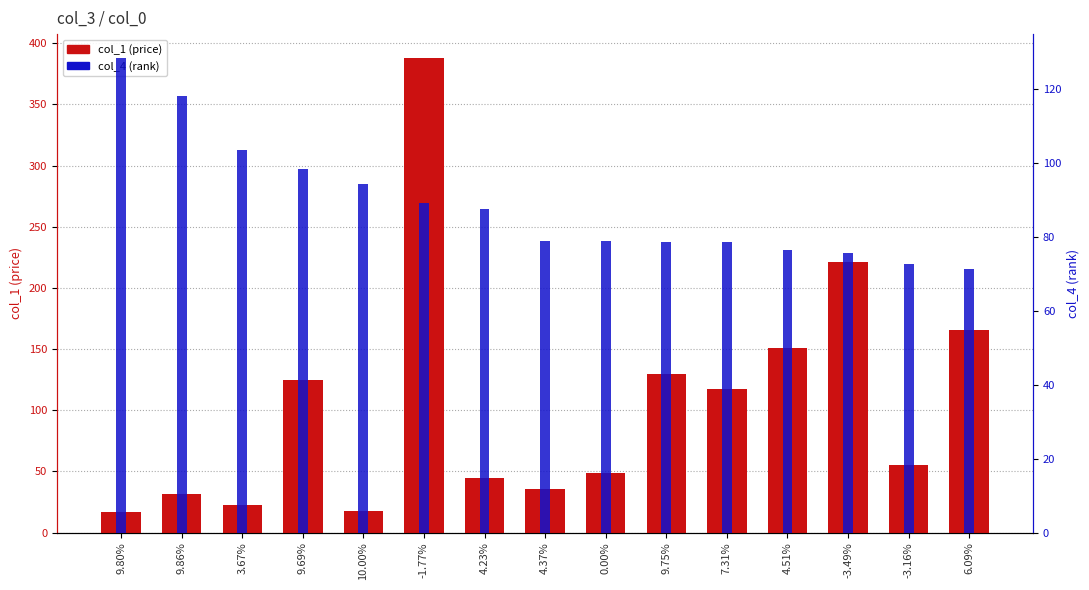

How many groups of bars are there?

15